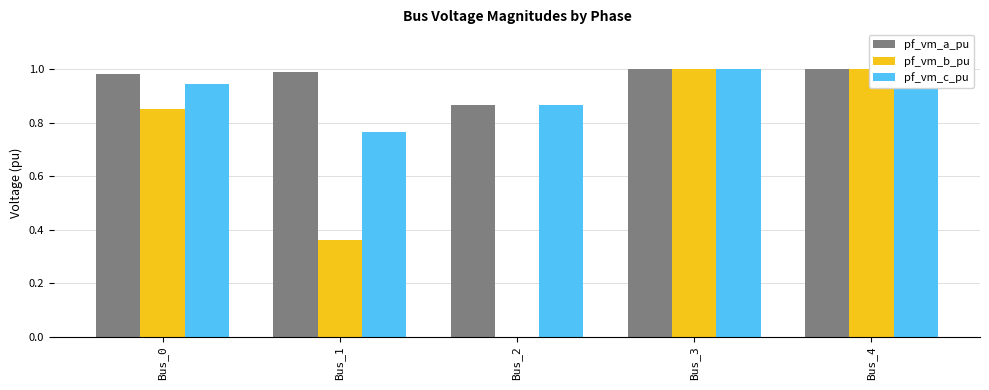

List the series in order of their overall mean, highest first.

pf_vm_a_pu, pf_vm_c_pu, pf_vm_b_pu